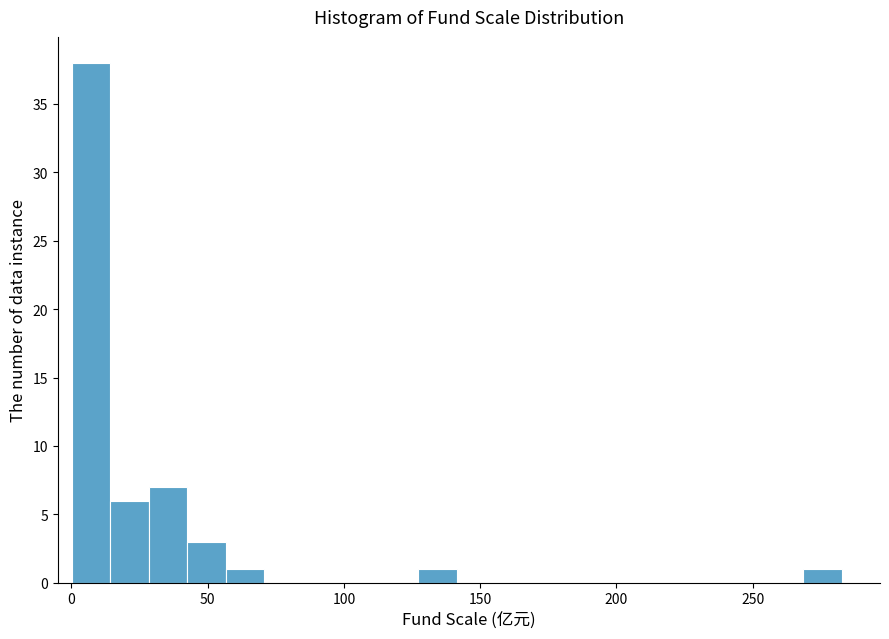

Around what value on the x-axis is the tallest bar? Give the approximate position of its centre, as read against the axis.

5